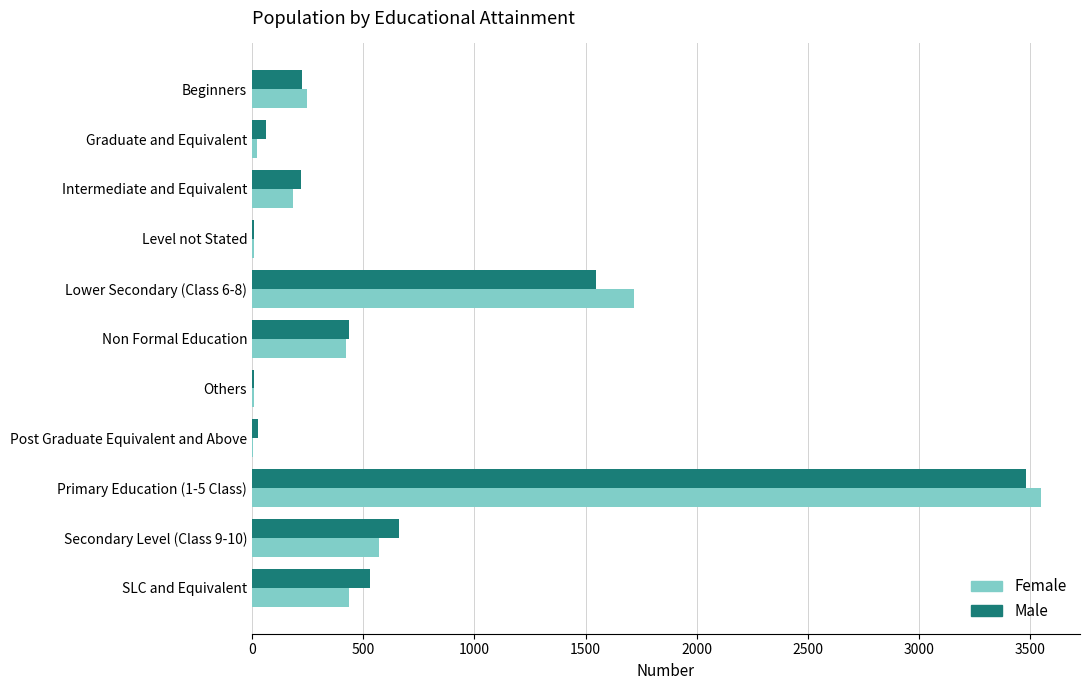

Which category has the highest value in the Female series?

Primary Education (1-5 Class)